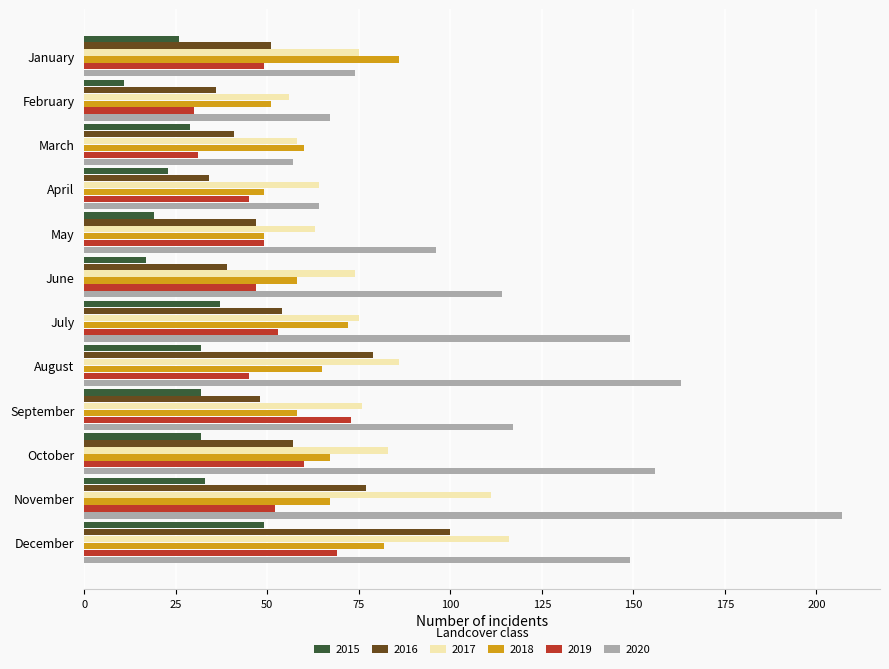

What is the total value across all series at December?

565